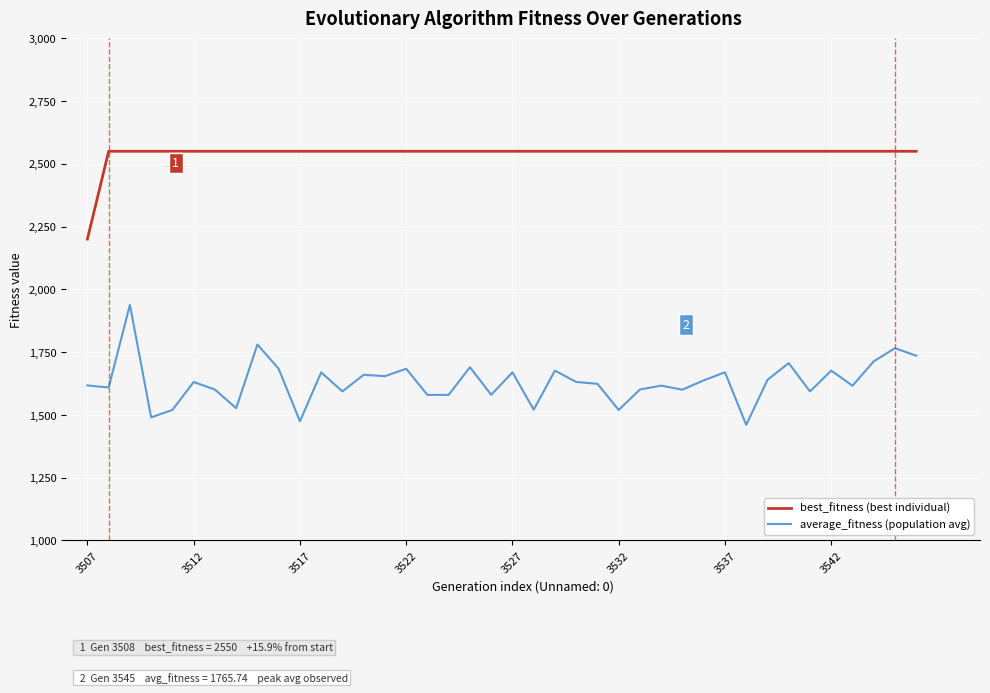

True or false: average_fitness (population avg) and best_fitness (best individual) intersect in this chart.

False